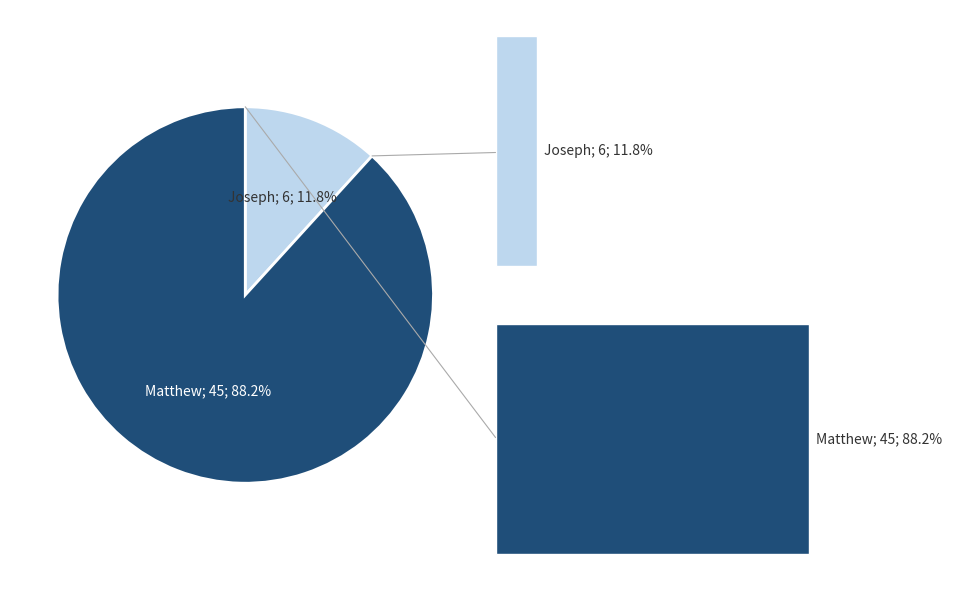

Is there a majority slice in this chart?

Yes